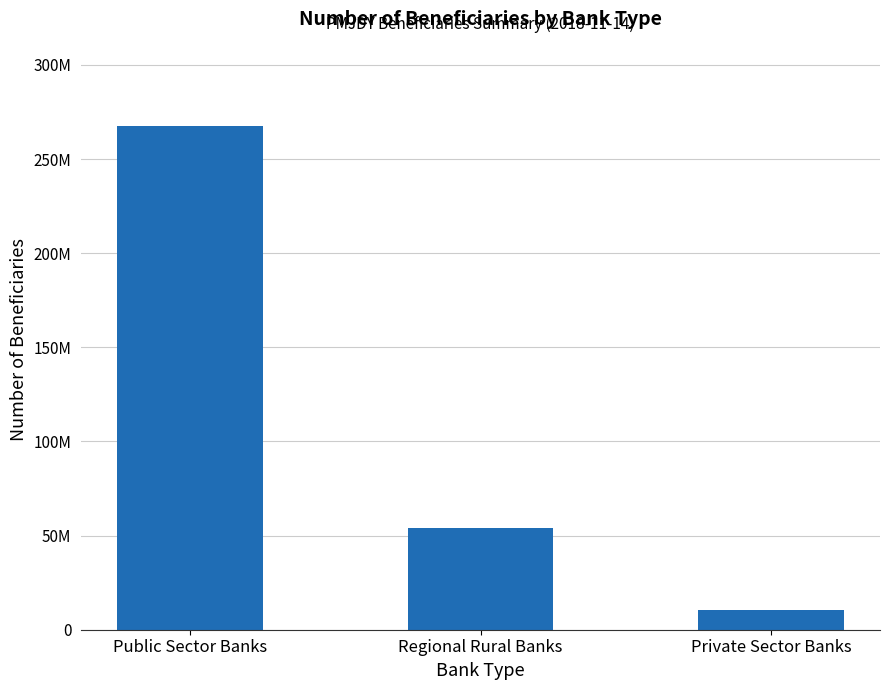

The value at Regional Rural Banks is 54252414. True or false?

True